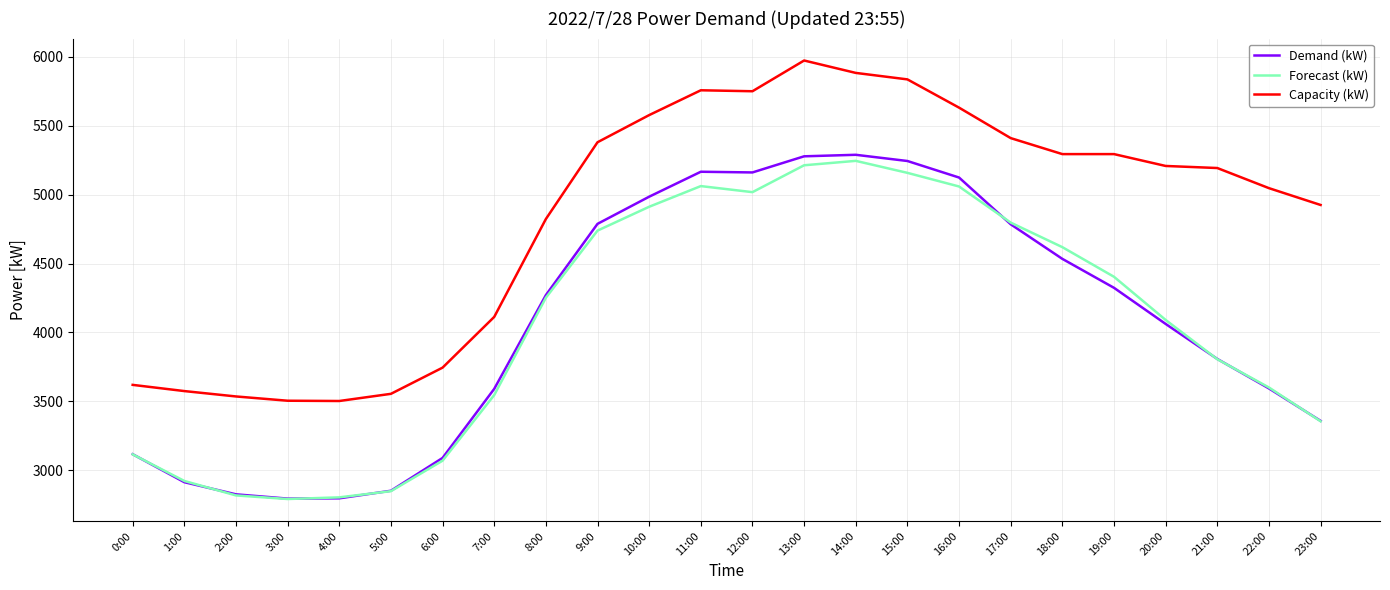

What is the difference between the Demand (kW) values at 4:00 and 10:00?

2188